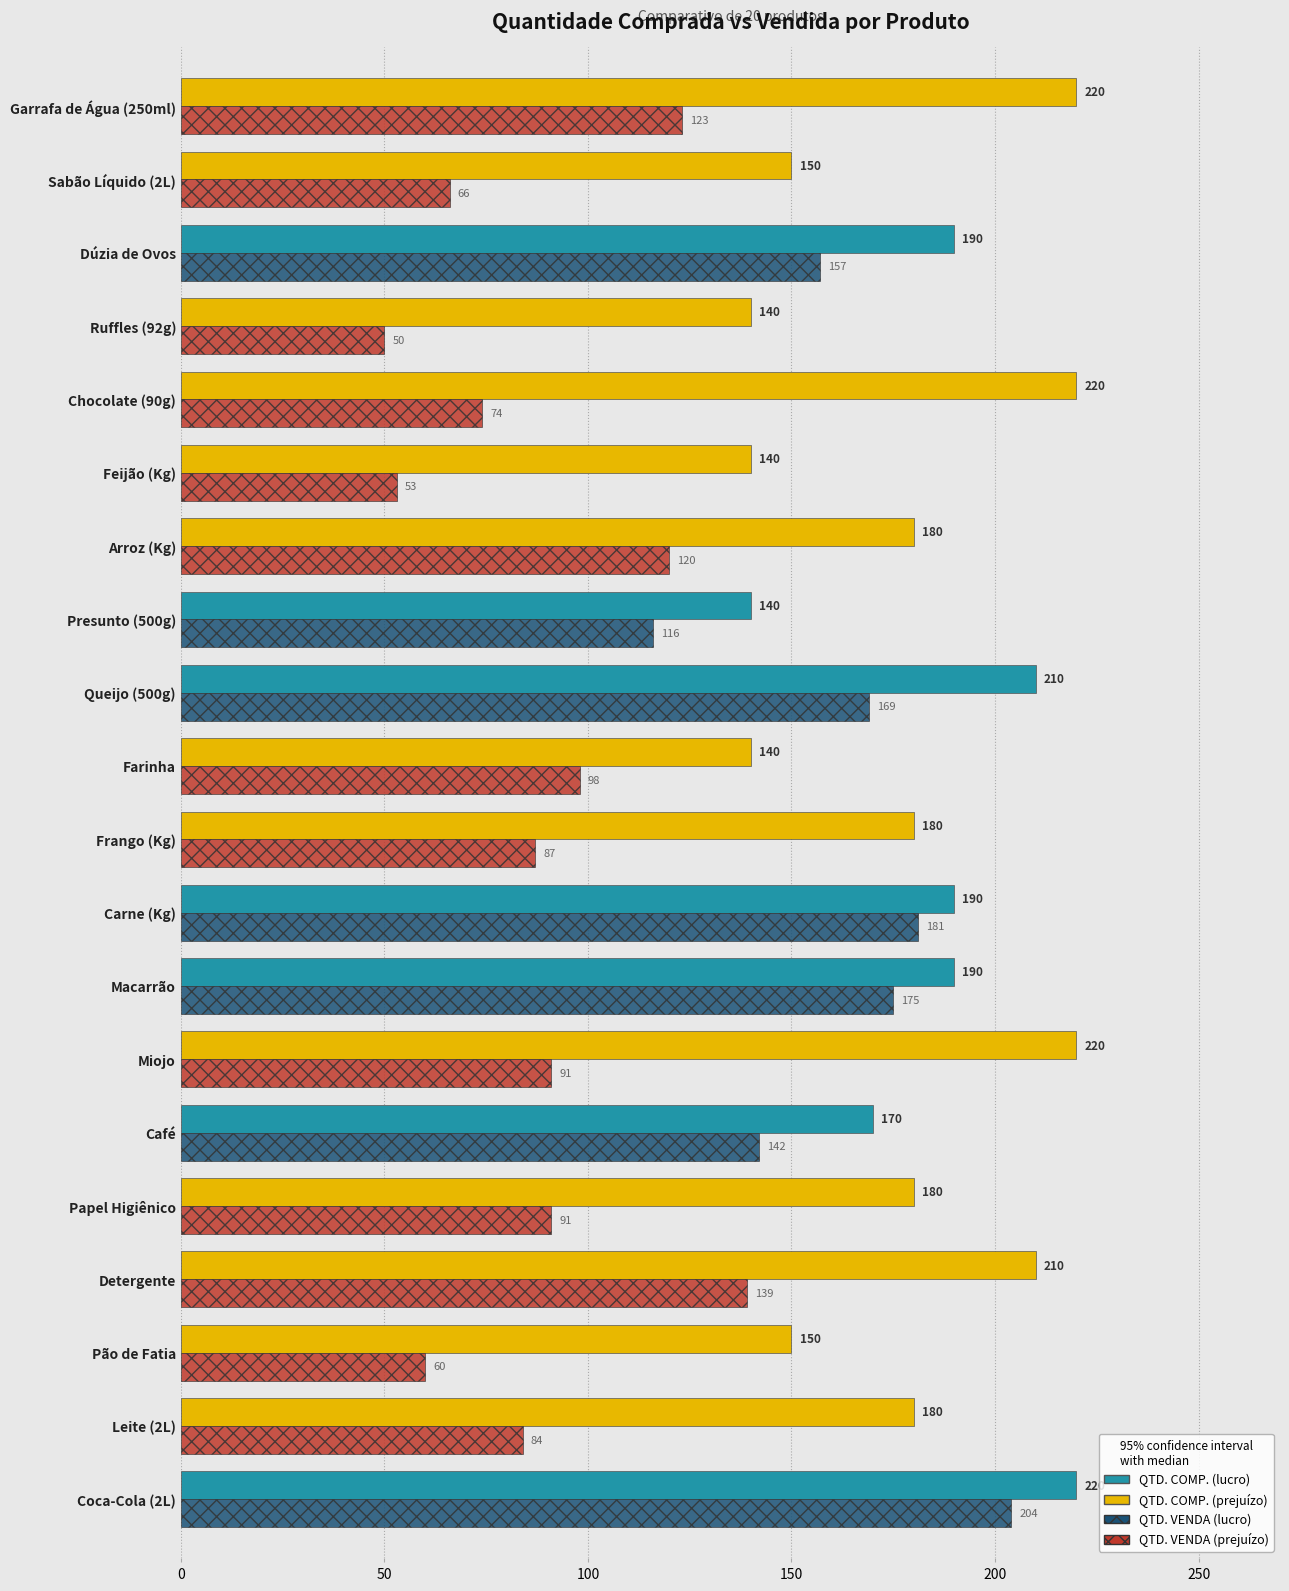

At which category is the sum across all series the highest?

Coca-Cola (2L)